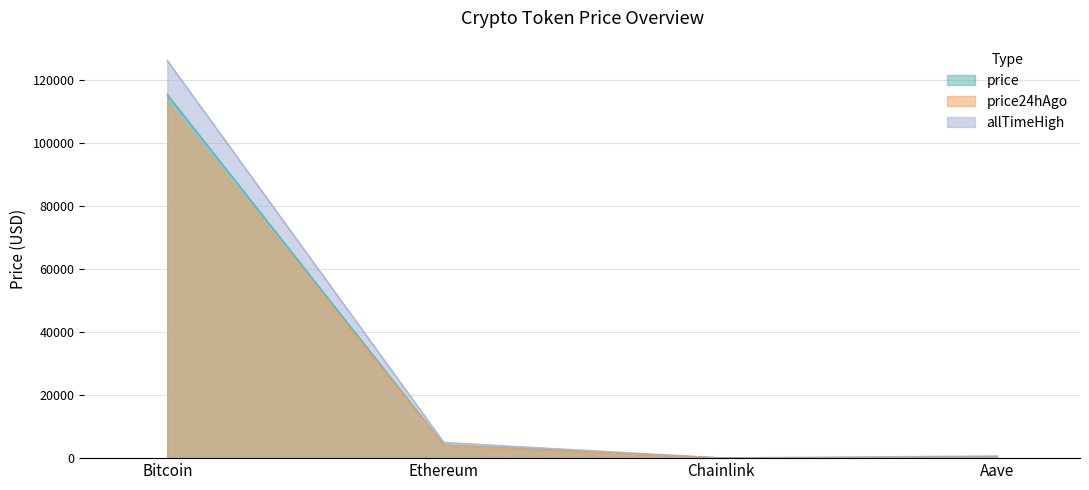

What is the minimum value shown in the chart?

18.1